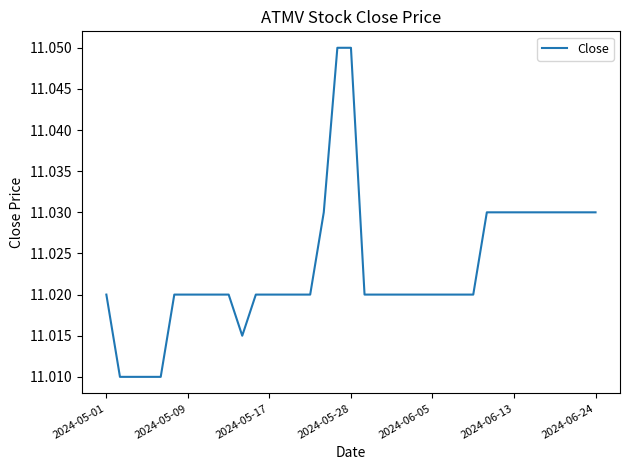

Does the chart have visible grid lines?

No